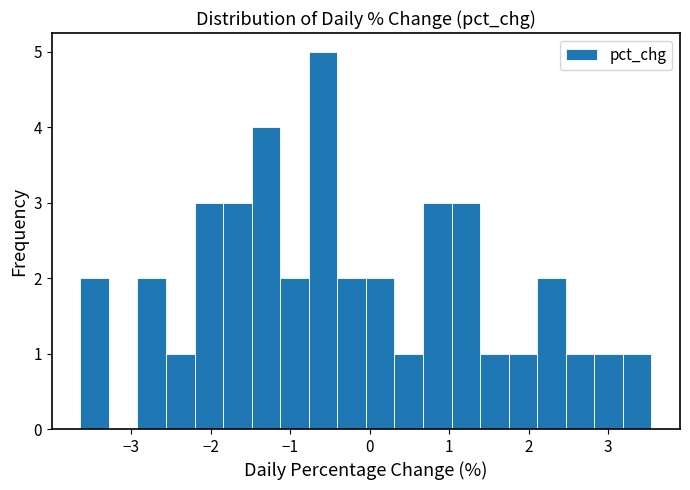

Read against the x-axis, roughly where is the centre of the tallest bar?

-0.6